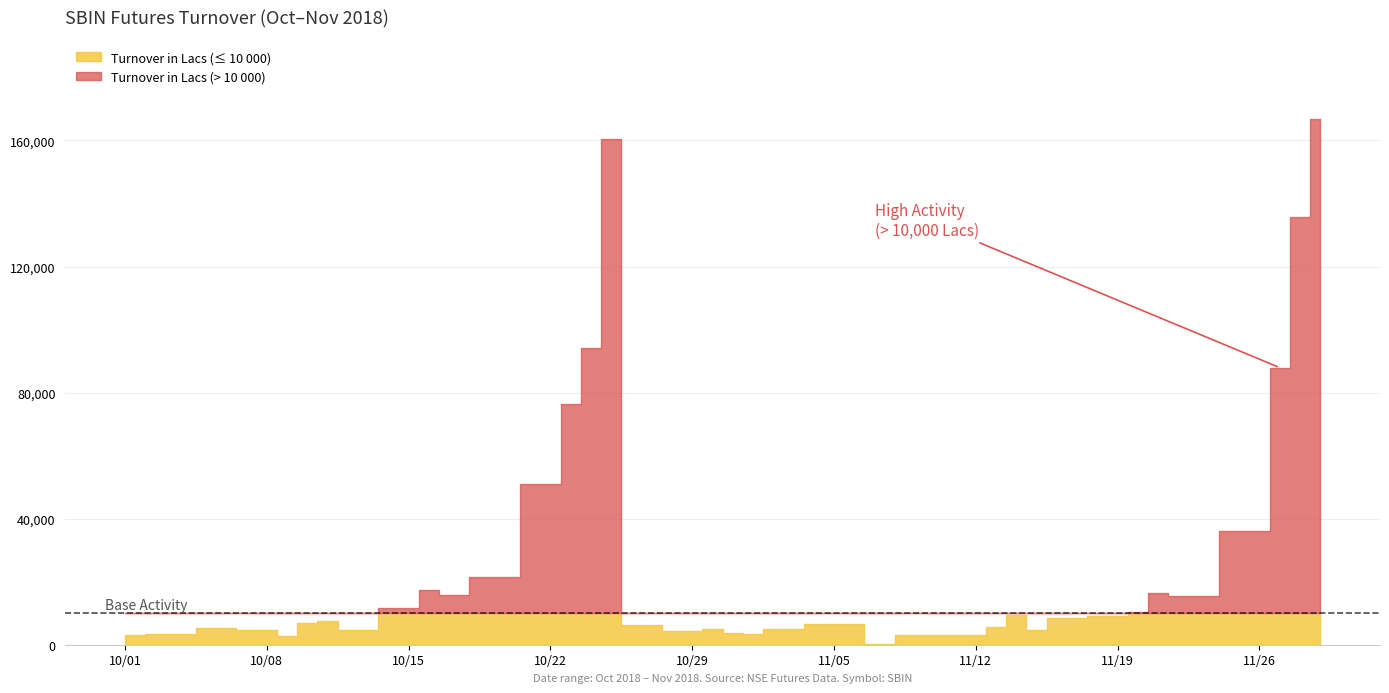

True or false: No. of contracts and Turnover in Lacs cross at least once.

False